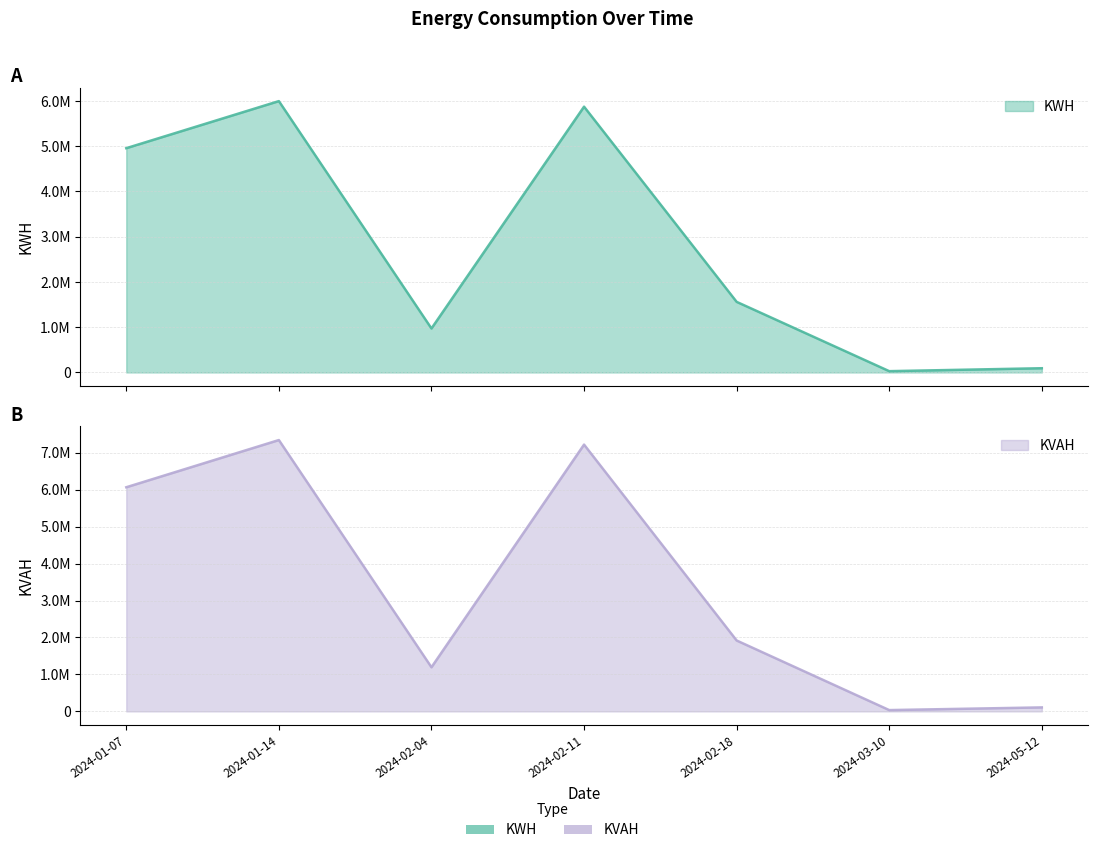

True or false: KVAH has a value of 332134.3 at 2024-02-04.

False